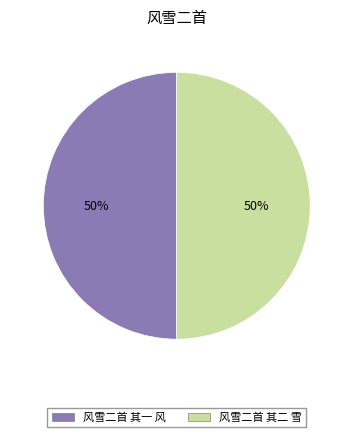

How many segments does this pie chart have?

2